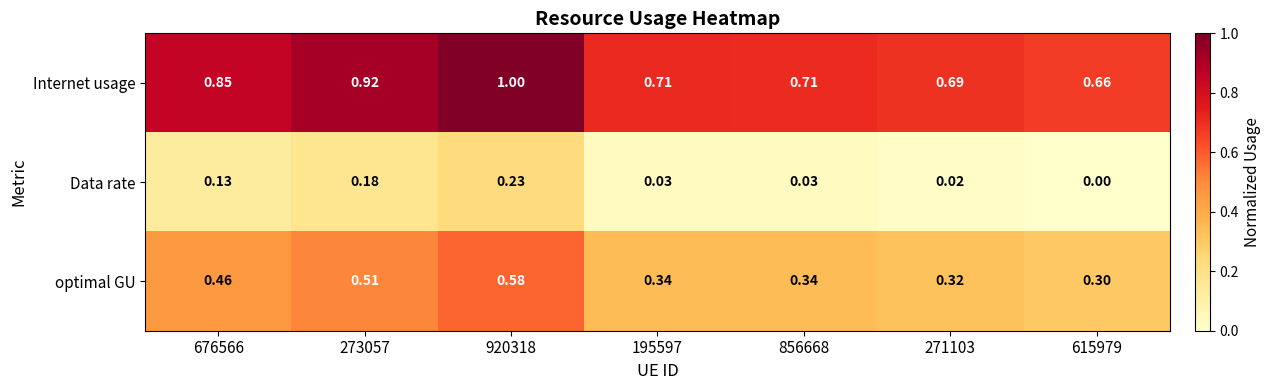

How many values in Data rate are above zero?

6